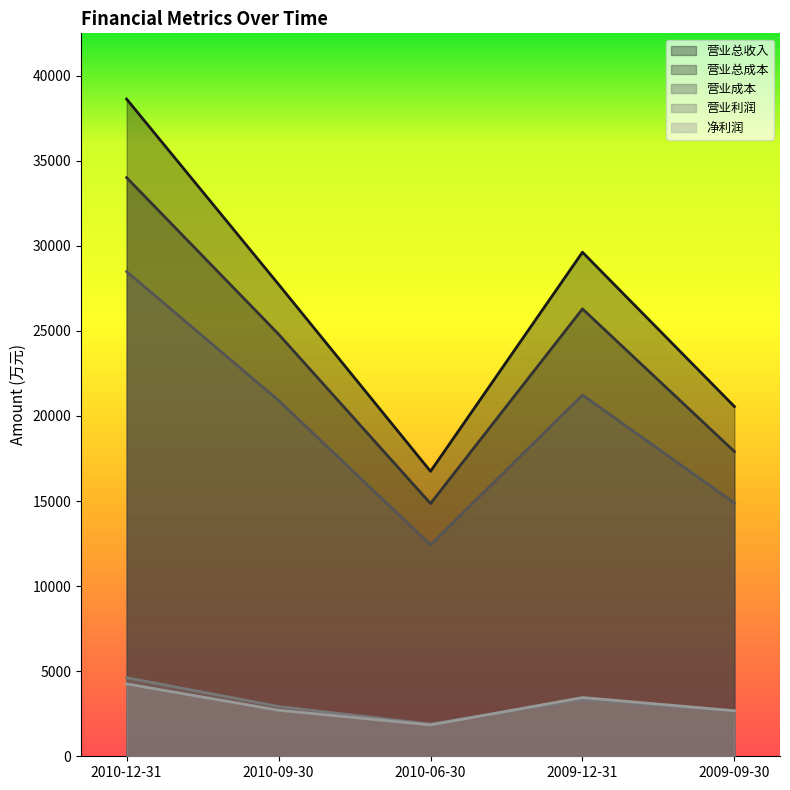

Reading left to right, list all the values displayed in this chart.

营业总收入: 2010-12-31=38623	2010-09-30=27733	2010-06-30=16746	2009-12-31=29622	2009-09-30=20553
营业总成本: 2010-12-31=34006	2010-09-30=24805	2010-06-30=14854	2009-12-31=26292	2009-09-30=17908
营业成本: 2010-12-31=28484	2010-09-30=20909	2010-06-30=12425	2009-12-31=21229	2009-09-30=14883
净利润: 2010-12-31=4255	2010-09-30=2707	2010-06-30=1843	2009-12-31=3451	2009-09-30=2677
营业利润: 2010-12-31=4617	2010-09-30=2927	2010-06-30=1892	2009-12-31=3331	2009-09-30=2645